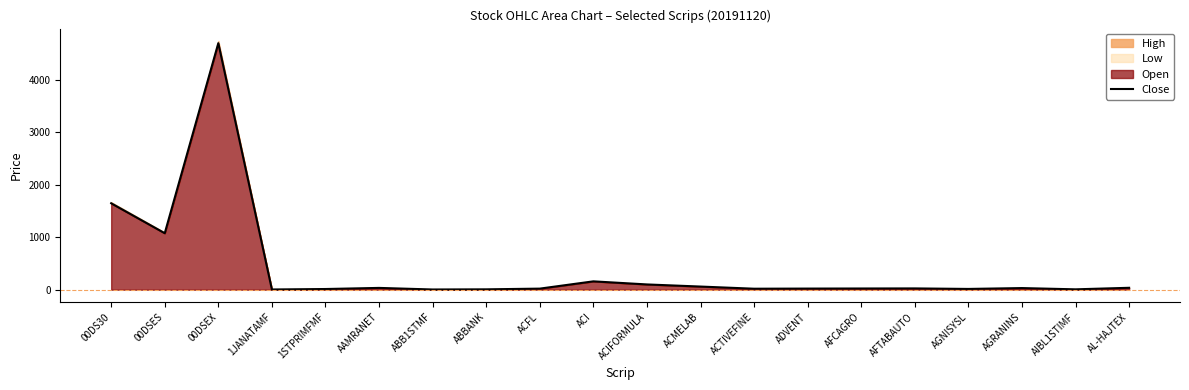

What is the change in value from ACMELAB to AGRANINS?

-28.8